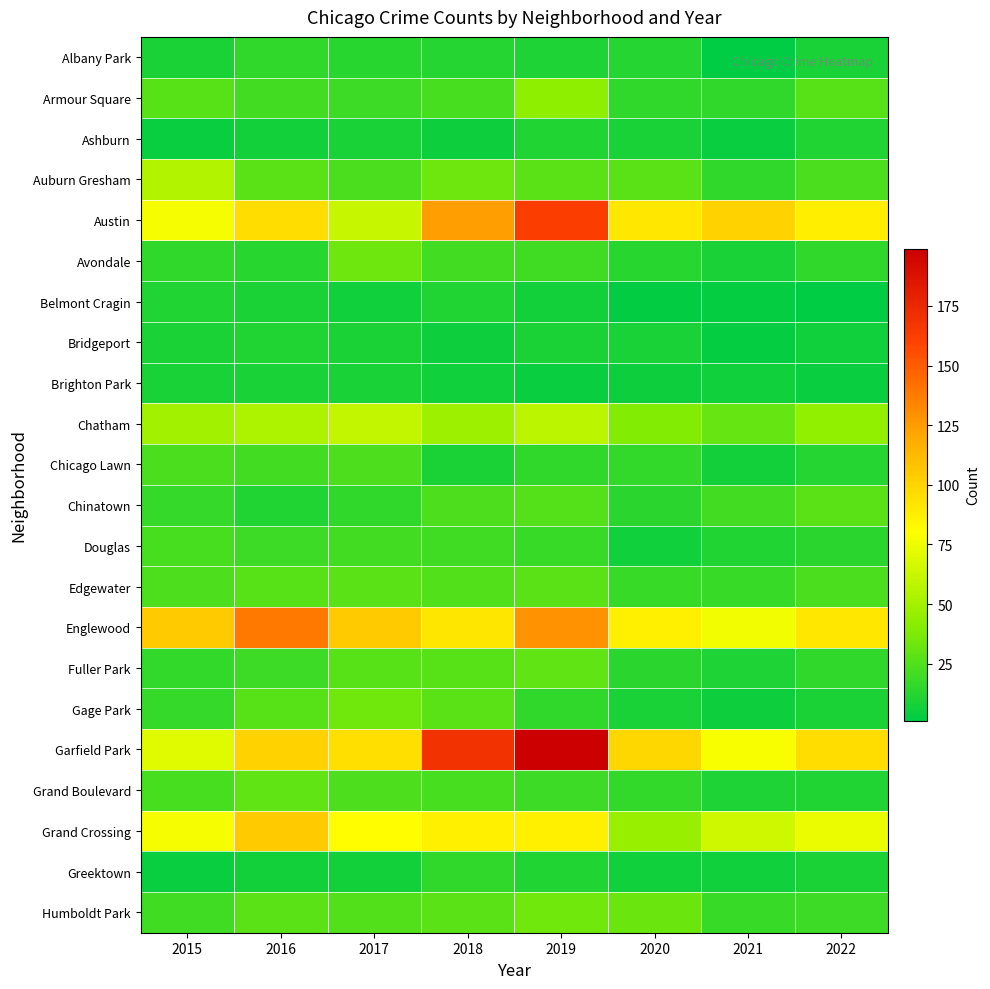

Reading right to left, extract all data points from this chart.

Albany Park: 2022=8	2021=1	2020=12	2019=10	2018=12	2017=13	2016=15	2015=9
Armour Square: 2022=27	2021=15	2020=15	2019=43	2018=22	2017=19	2016=21	2015=27
Ashburn: 2022=11	2021=4	2020=8	2019=11	2018=5	2017=8	2016=7	2015=4
Auburn Gresham: 2022=23	2021=15	2020=28	2019=28	2018=33	2017=23	2016=28	2015=55
Austin: 2022=88	2021=101	2020=91	2019=162	2018=124	2017=62	2016=96	2015=77
Avondale: 2022=15	2021=8	2020=13	2019=20	2018=21	2017=33	2016=13	2015=15
Belmont Cragin: 2022=1	2021=3	2020=2	2019=7	2018=11	2017=6	2016=9	2015=11
Bridgeport: 2022=6	2021=3	2020=8	2019=9	2018=5	2017=9	2016=11	2015=9
Brighton Park: 2022=4	2021=6	2020=5	2019=4	2018=6	2017=8	2016=8	2015=8
Chatham: 2022=44	2021=31	2020=39	2019=58	2018=48	2017=60	2016=53	2015=49
Chicago Lawn: 2022=12	2021=7	2020=16	2019=15	2018=9	2017=24	2016=21	2015=23
Chinatown: 2022=28	2021=21	2020=14	2019=26	2018=24	2017=15	2016=11	2015=17
Douglas: 2022=14	2021=11	2020=6	2019=18	2018=20	2017=21	2016=19	2015=22
Edgewater: 2022=23	2021=18	2020=18	2019=28	2018=25	2017=28	2016=27	2015=24
Englewood: 2022=91	2021=76	2020=87	2019=129	2018=92	2017=104	2016=139	2015=104
Fuller Park: 2022=15	2021=10	2020=14	2019=29	2018=27	2017=27	2016=19	2015=16
Gage Park: 2022=9	2021=5	2020=8	2019=15	2018=28	2017=34	2016=27	2015=17
Garfield Park: 2022=96	2021=78	2020=99	2019=199	2018=169	2017=95	2016=101	2015=70
Grand Boulevard: 2022=11	2021=10	2020=16	2019=19	2018=22	2017=24	2016=29	2015=22
Grand Crossing: 2022=74	2021=64	2020=46	2019=87	2018=87	2017=81	2016=104	2015=77
Greektown: 2022=9	2021=6	2020=6	2019=11	2018=15	2017=7	2016=7	2015=4
Humboldt Park: 2022=19	2021=18	2020=32	2019=34	2018=28	2017=25	2016=28	2015=20